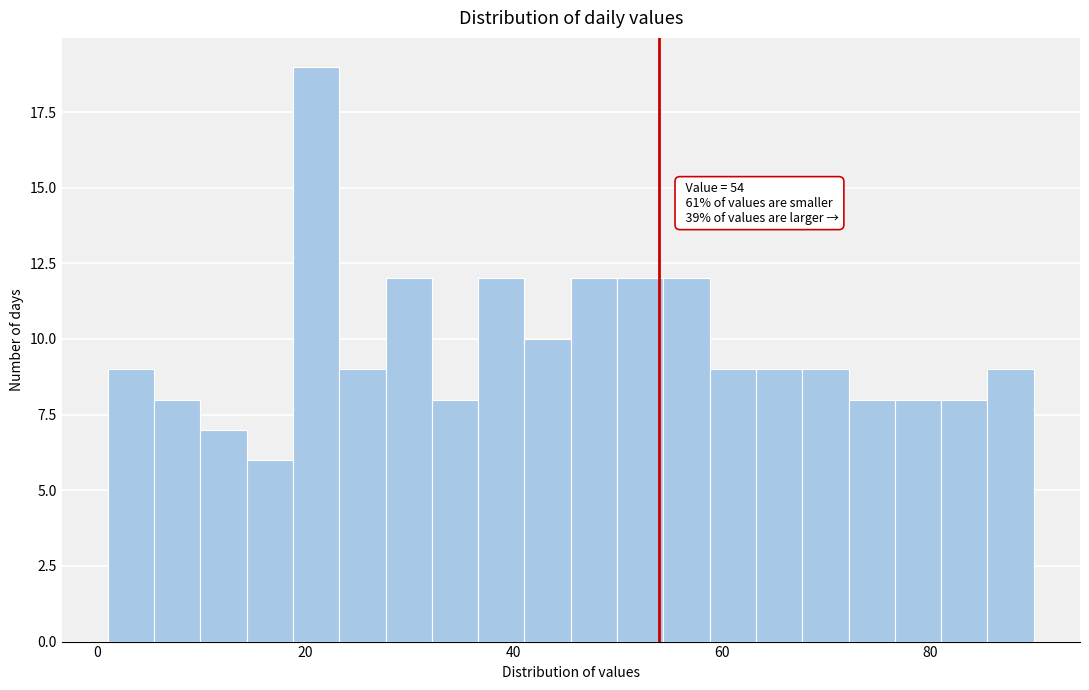

Around what value on the x-axis is the tallest bar? Give the approximate position of its centre, as read against the axis.

22